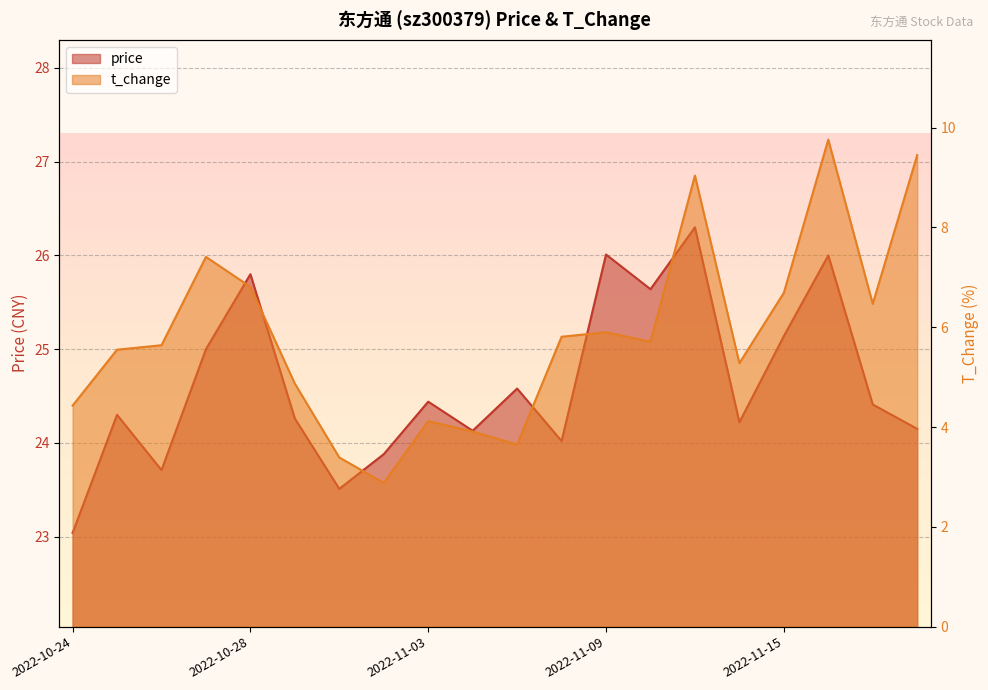

Where does the t_change series first go above 5?

2022-10-25